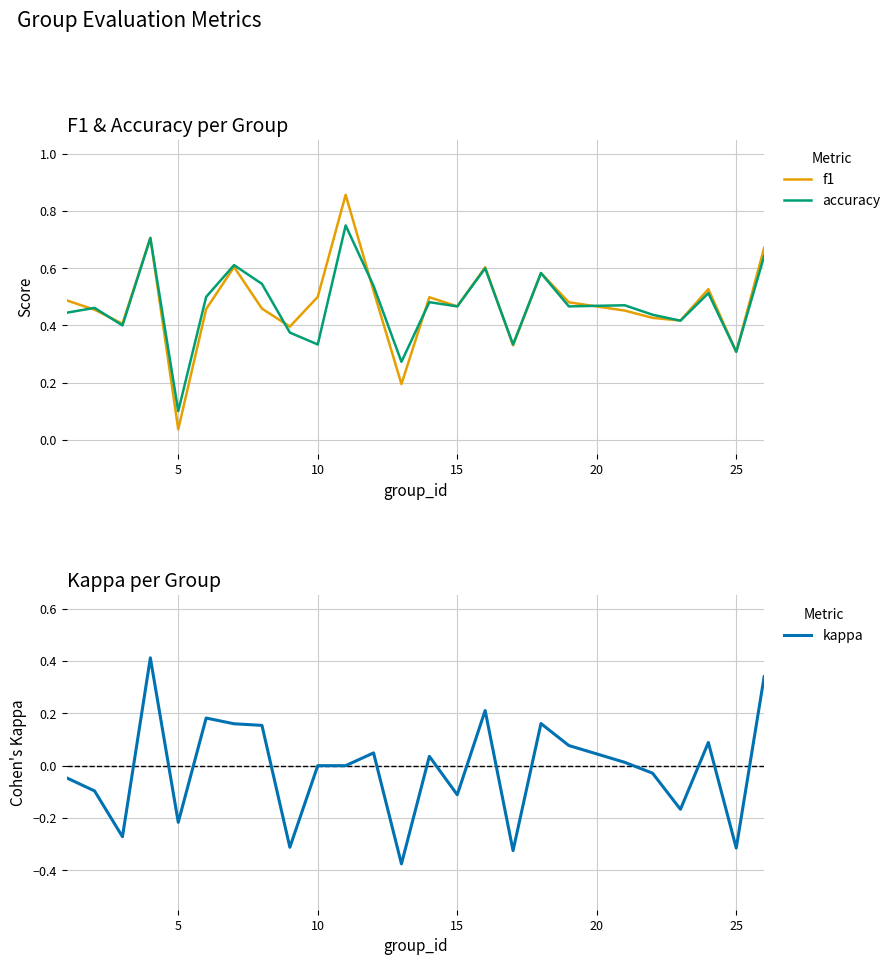

Which series has the largest total across all categories?

f1